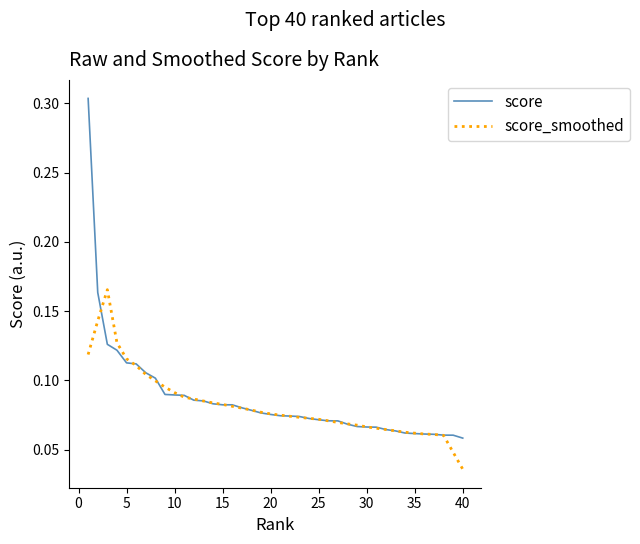

Does the chart display data point markers on the line(s)?

No